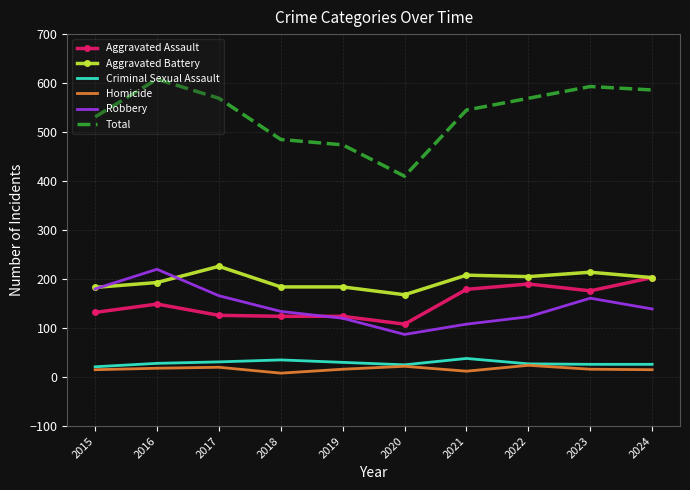

How many values in the Total series are below 569?

5